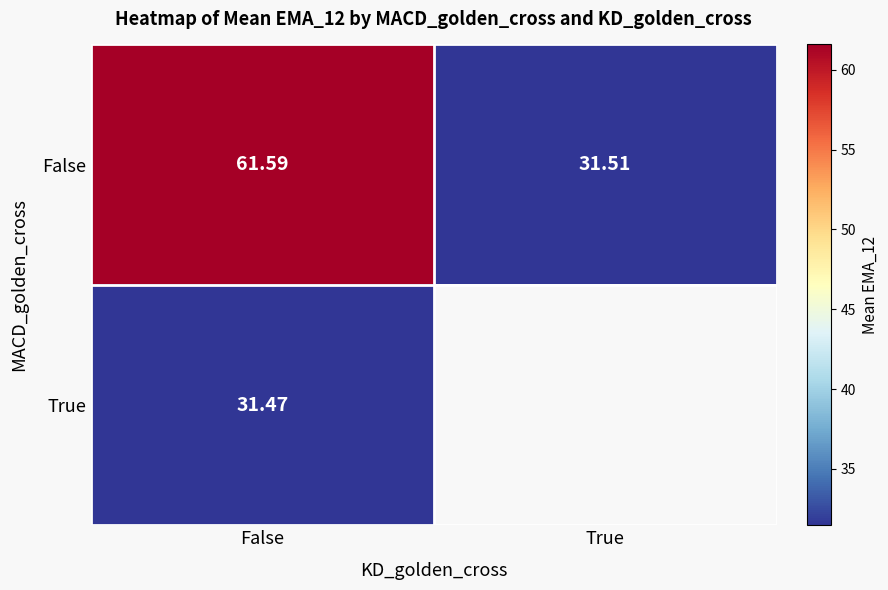

Is the value of False at False greater than the value of True at False?

Yes